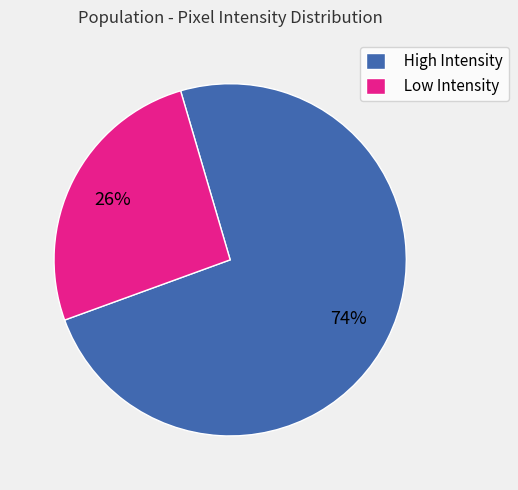

What is the largest slice in the pie chart?

High Intensity